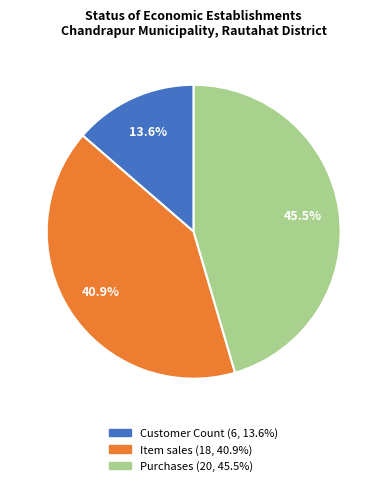

Is there a majority slice in this chart?

No